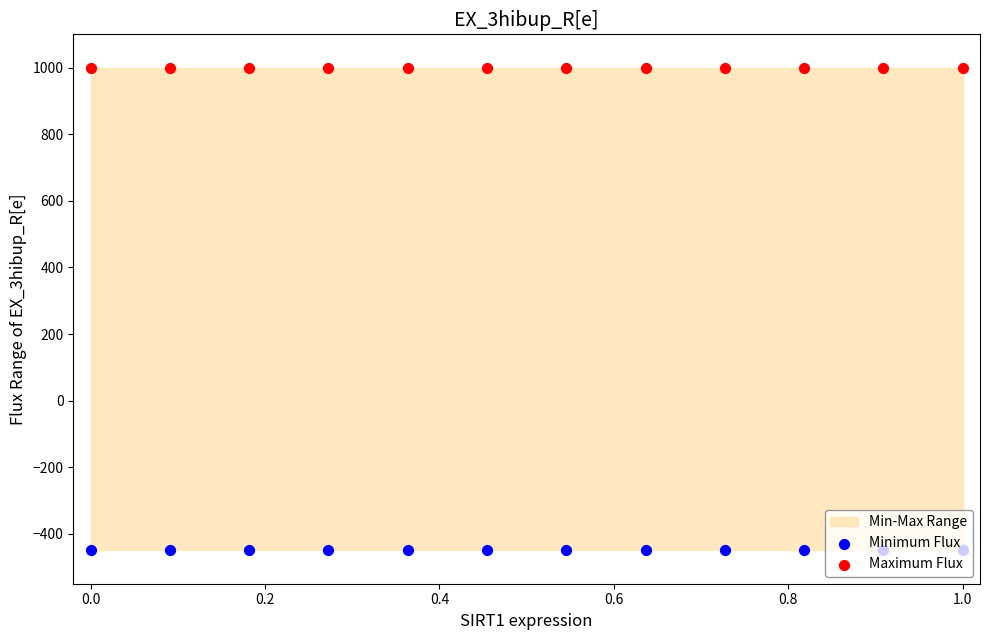

Which series has the largest total across all categories?

Maximum Flux